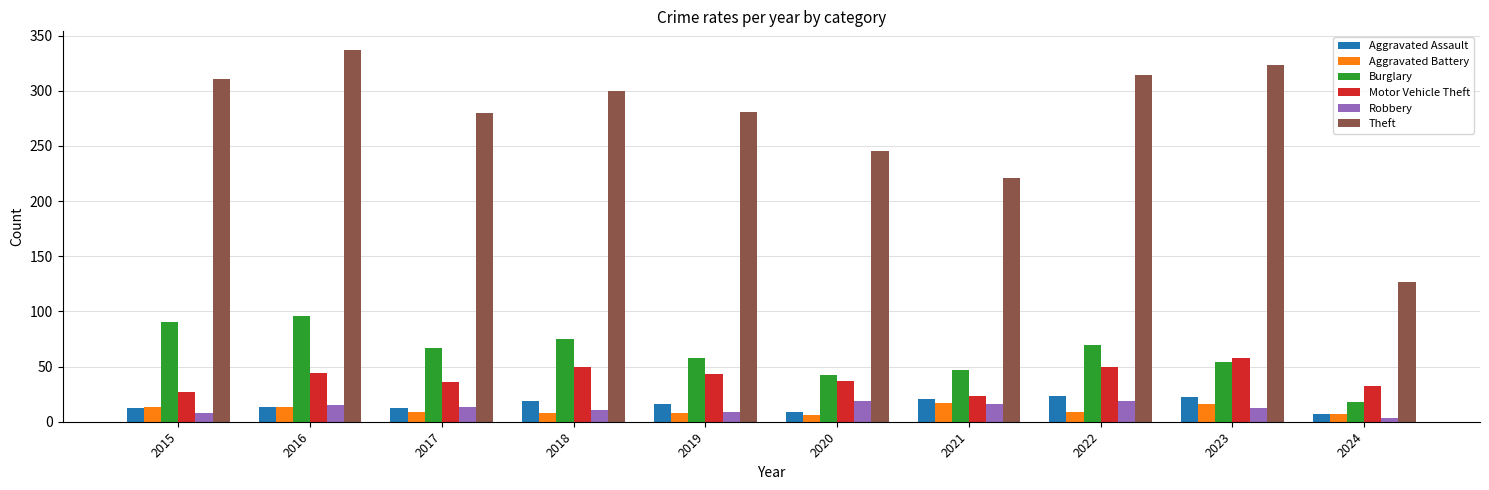

Which series has the largest total across all categories?

Theft